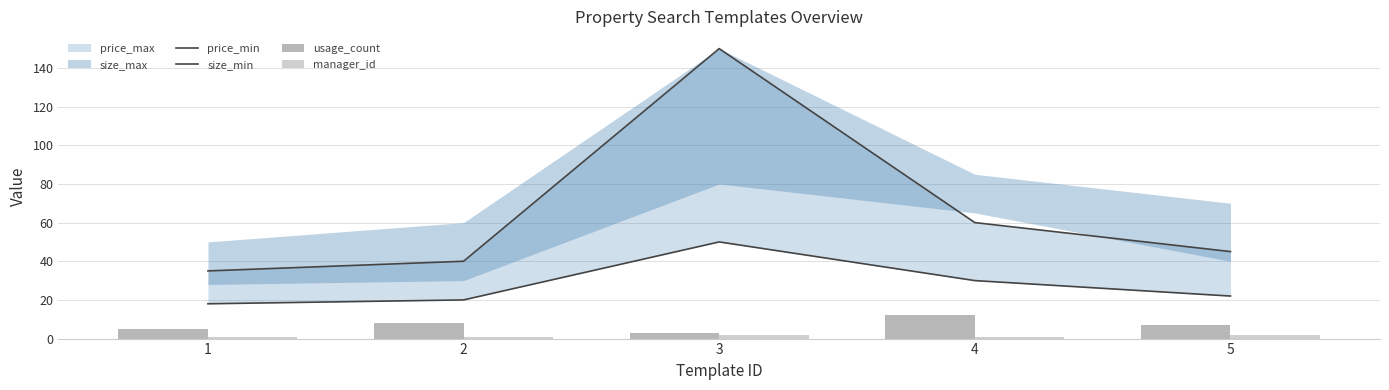

True or false: price_min has a value of 62 at 2.

False